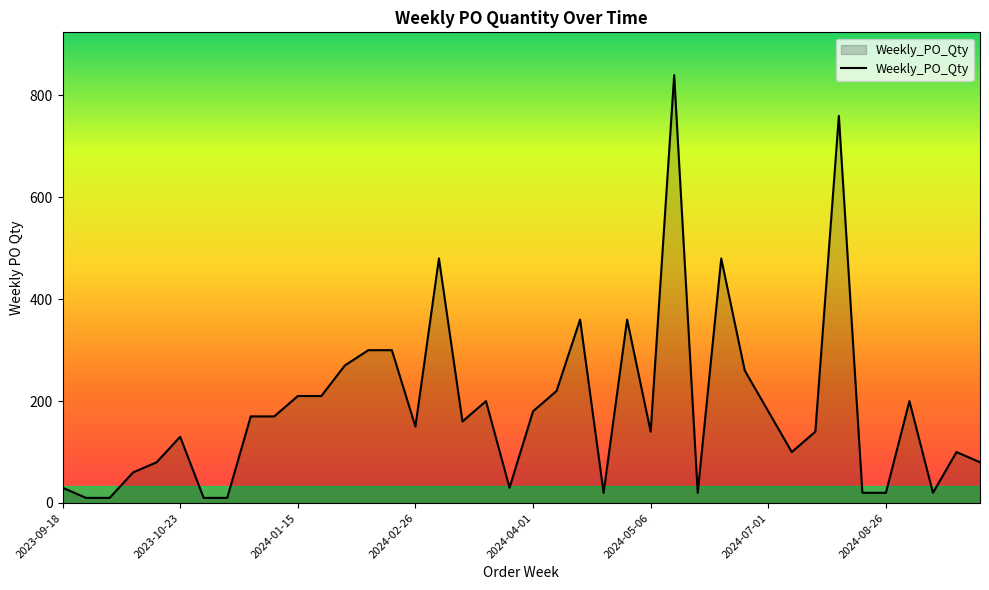

What is the greatest value displayed?

840